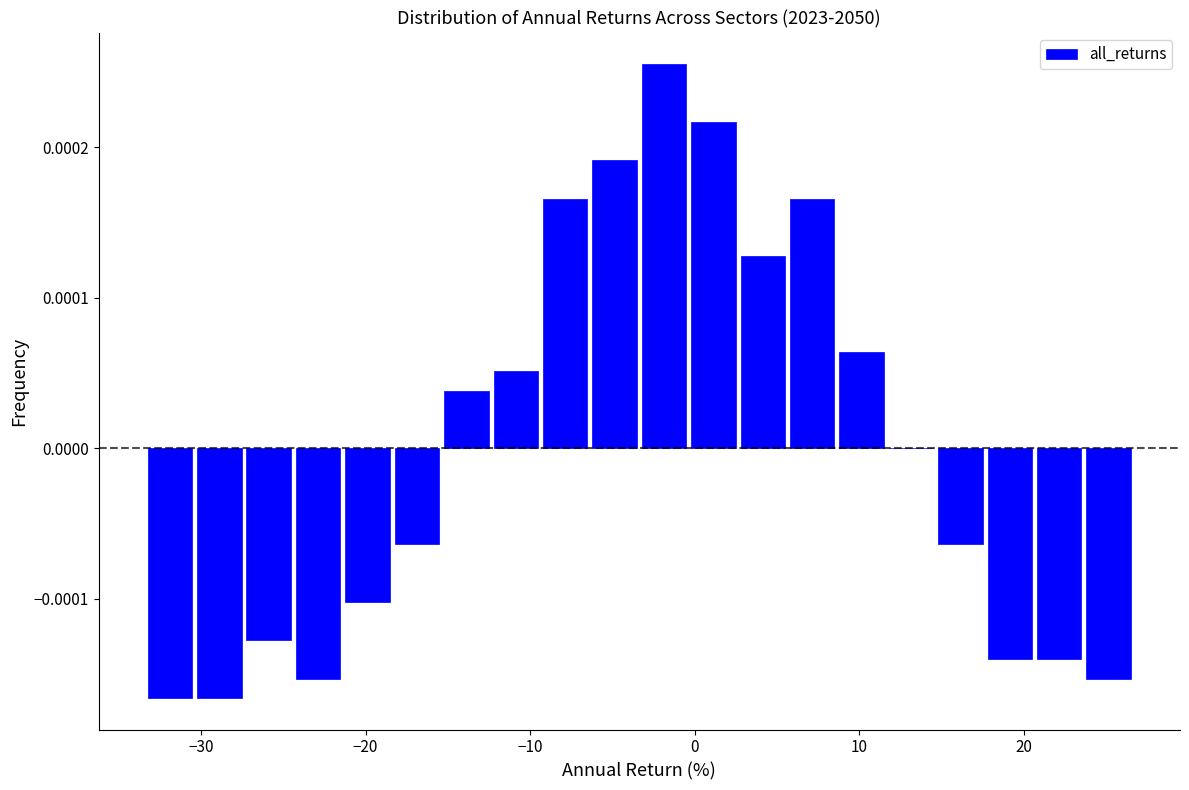

Read against the x-axis, roughly where is the centre of the tallest bar?

-2